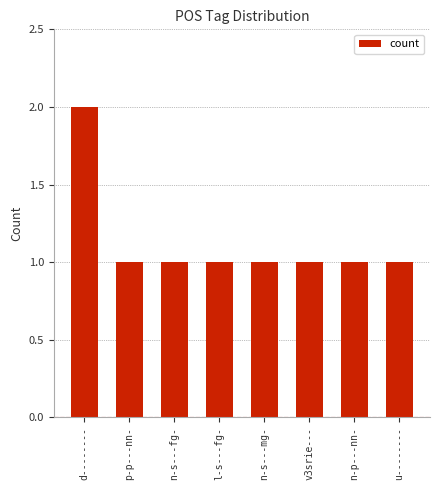

What value does the data have at v3srie---?

1